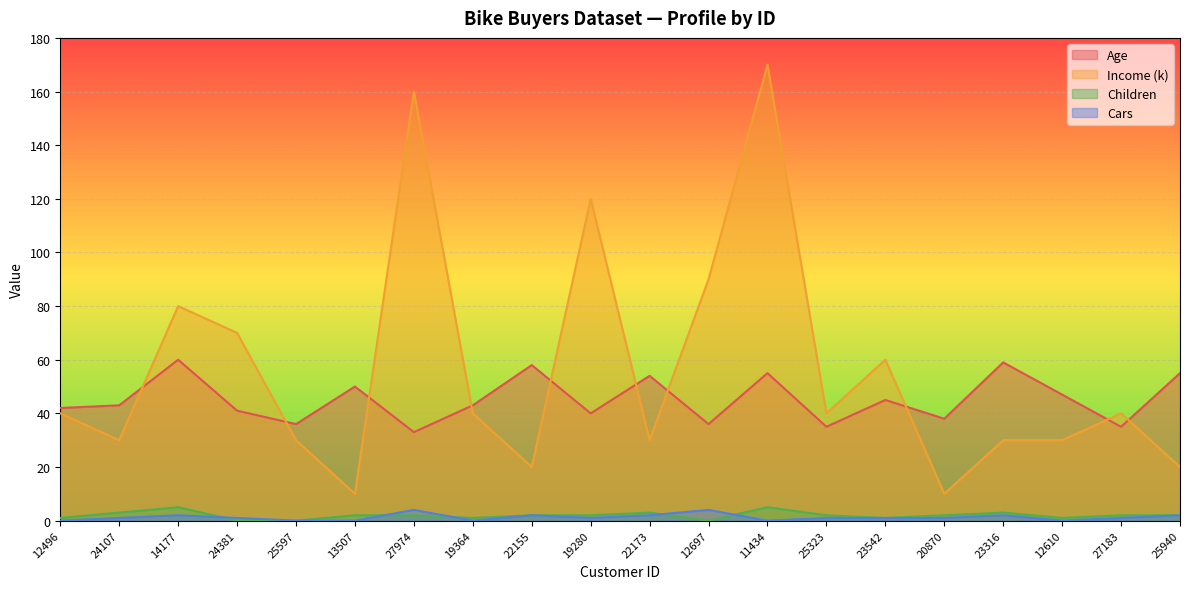

The Cars series shows 0 at 13507. True or false?

True